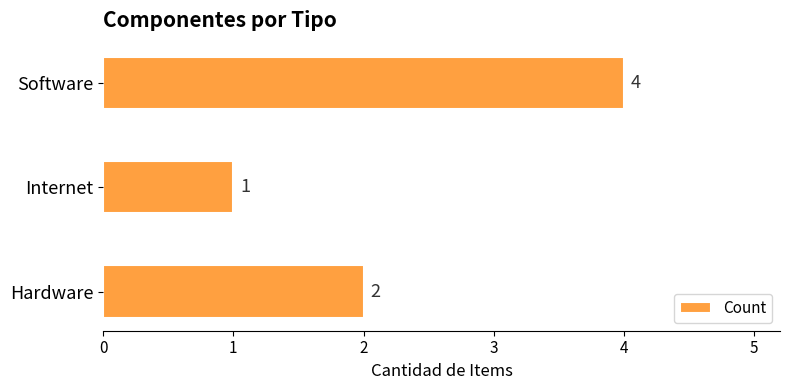

Reading bottom to top, what are all the values shown in this chart?

Hardware=2	Internet=1	Software=4